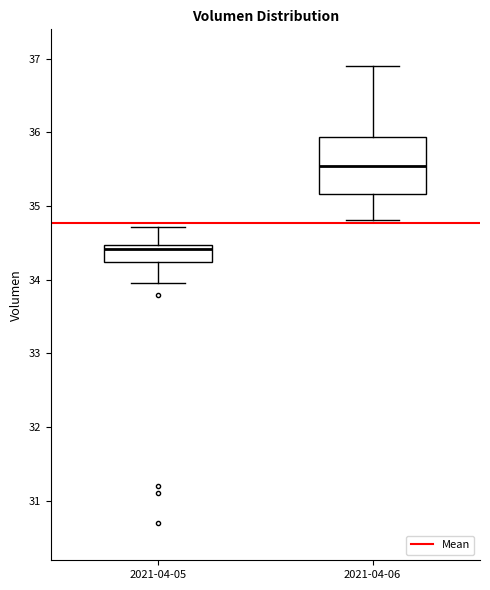

Where does the lower whisker of the box for 2021-04-06 end on the y-axis? The values are not printed on the chart, so give them approximately, as read against the axis.

34.8